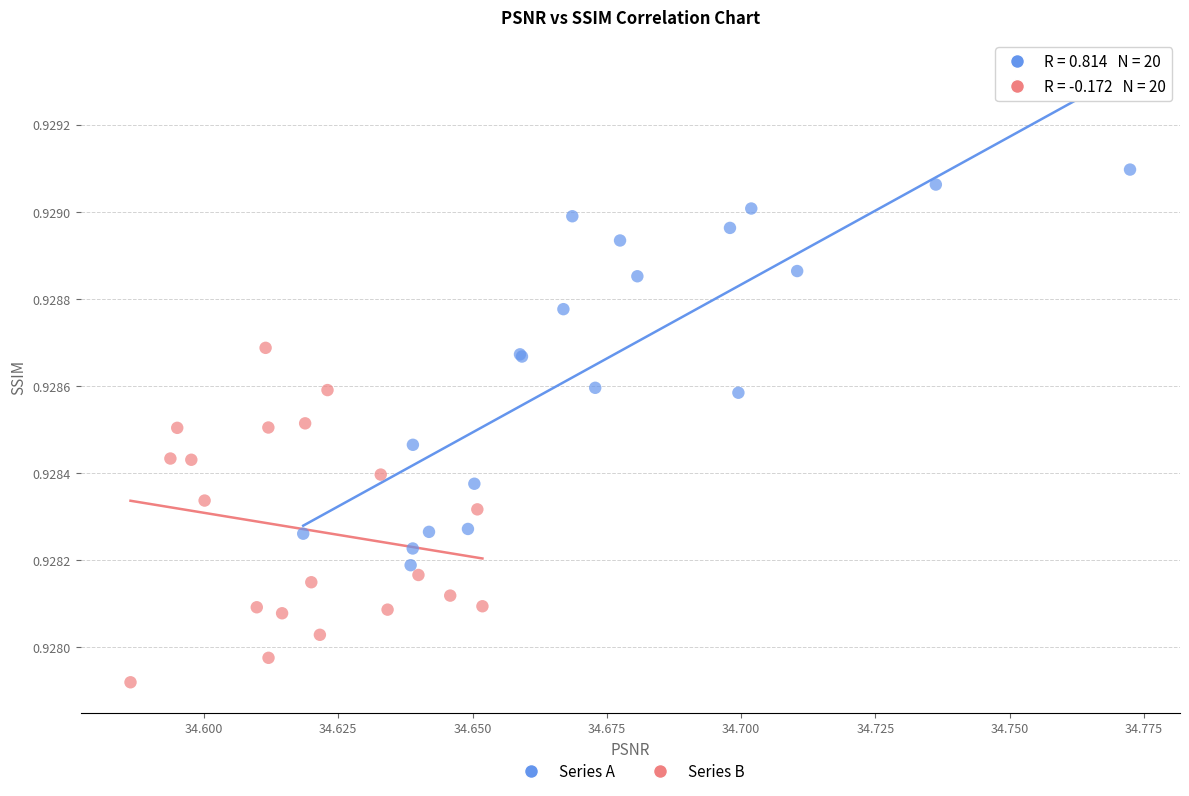

Which series contains the lowest Y value?

Series B